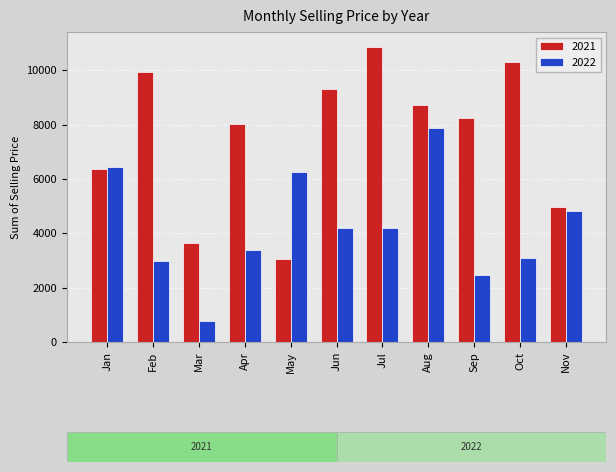

At which category is the sum across all series the highest?

Aug